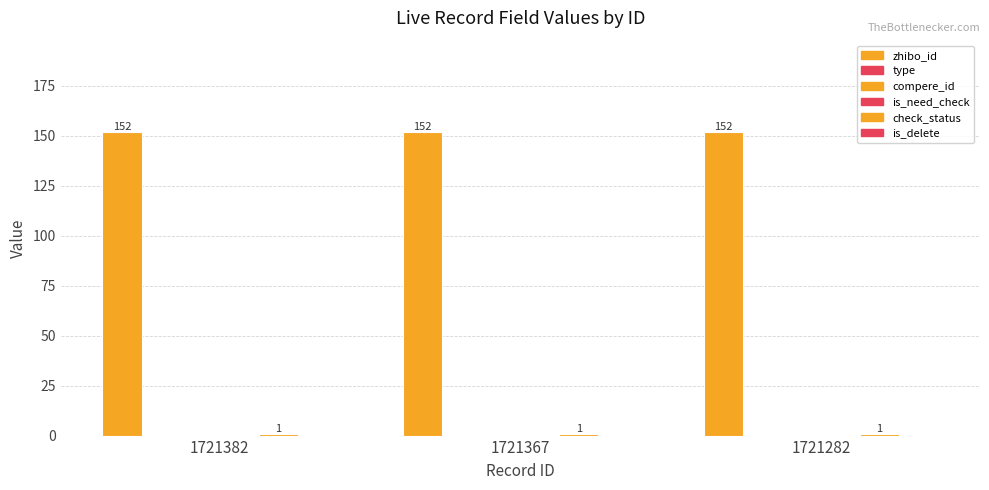

True or false: is_need_check has a value of 0 at 1721282.

True